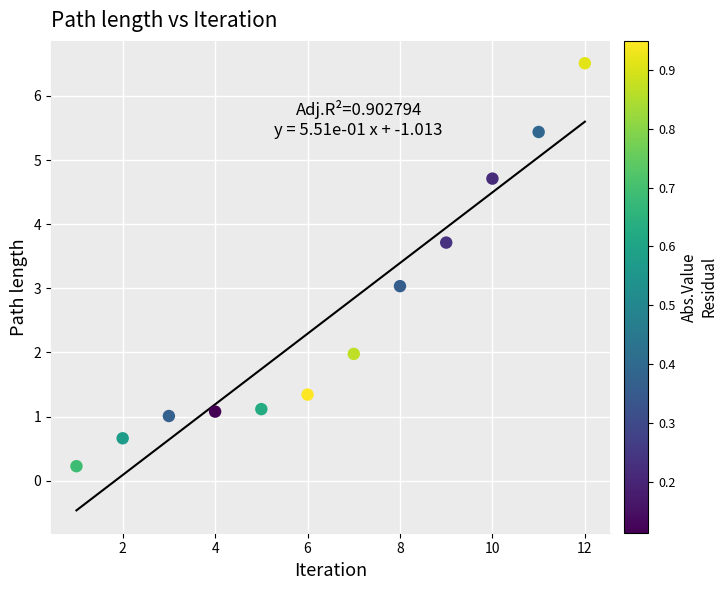

What is the range of X values (max minus min)?

11.0